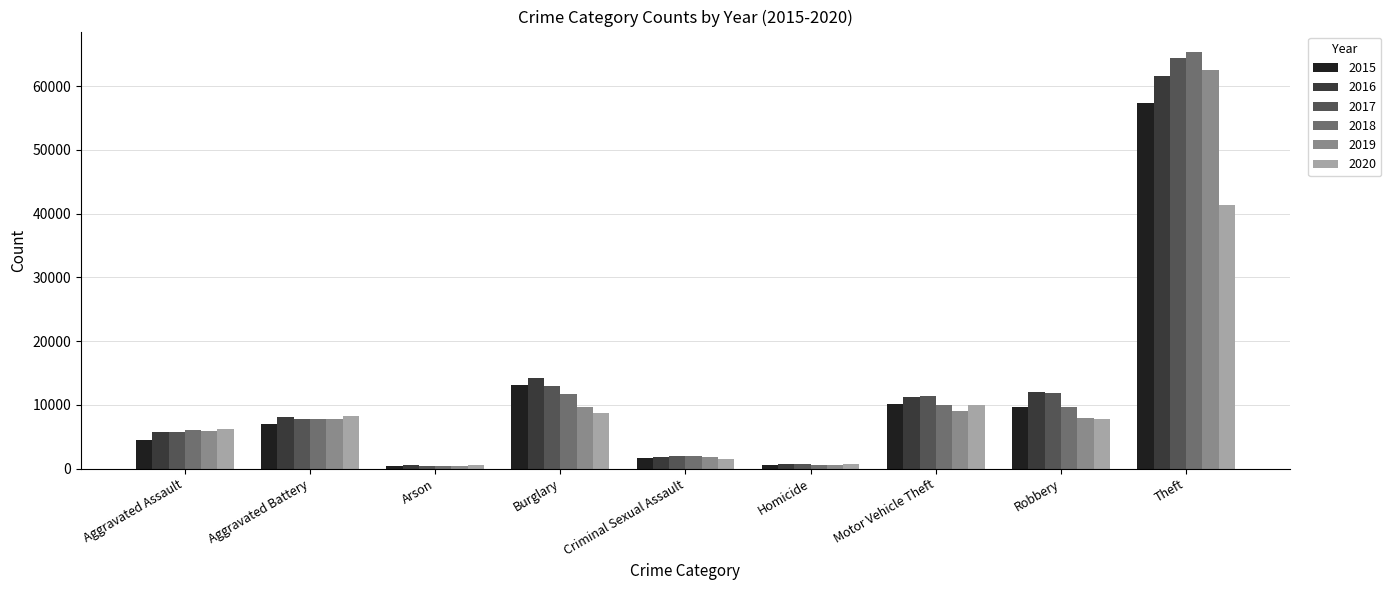

What is the sum of all 2019 values?

105574